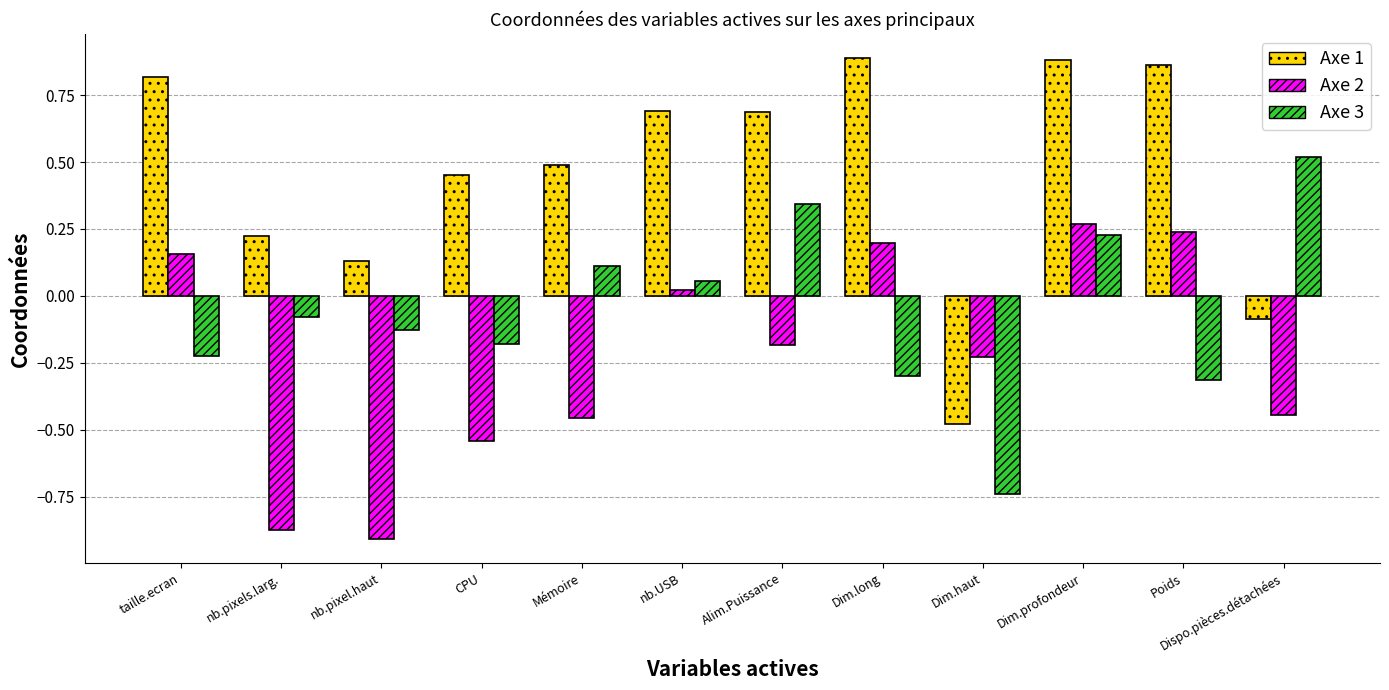

What is the difference between the second highest and second lowest values in the Axe 2 series?

1.1